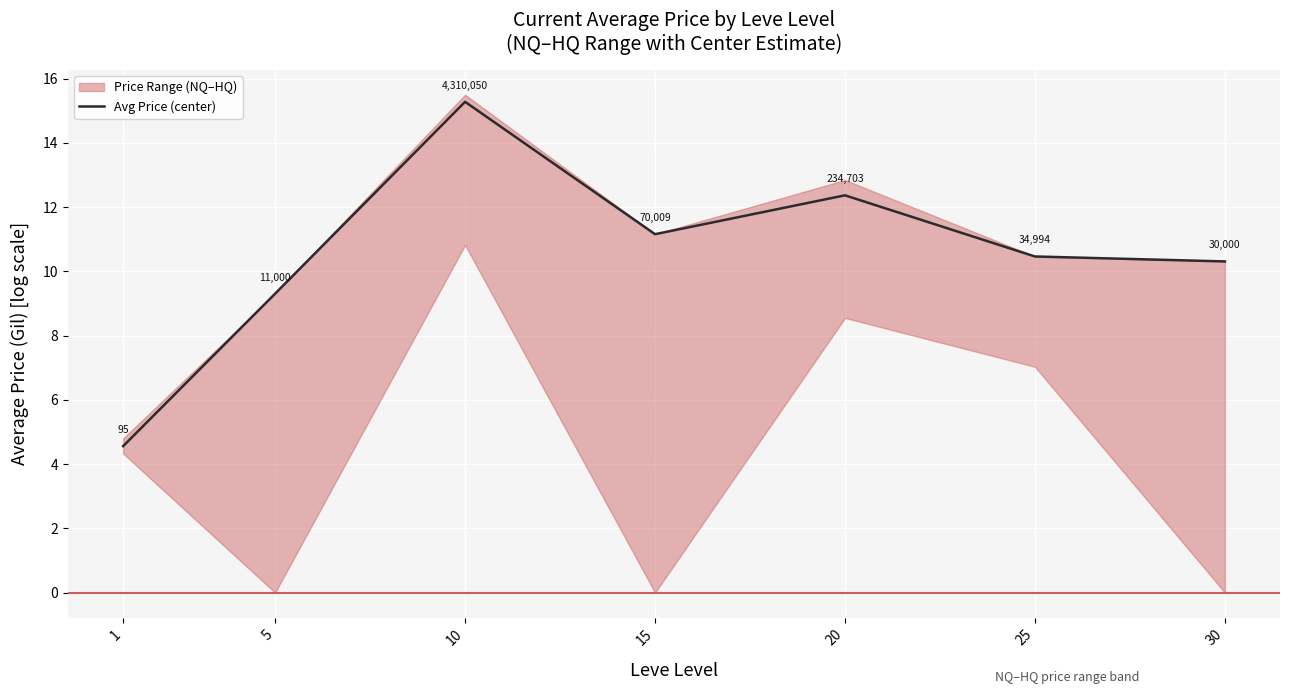

How many data points does each series have?

7